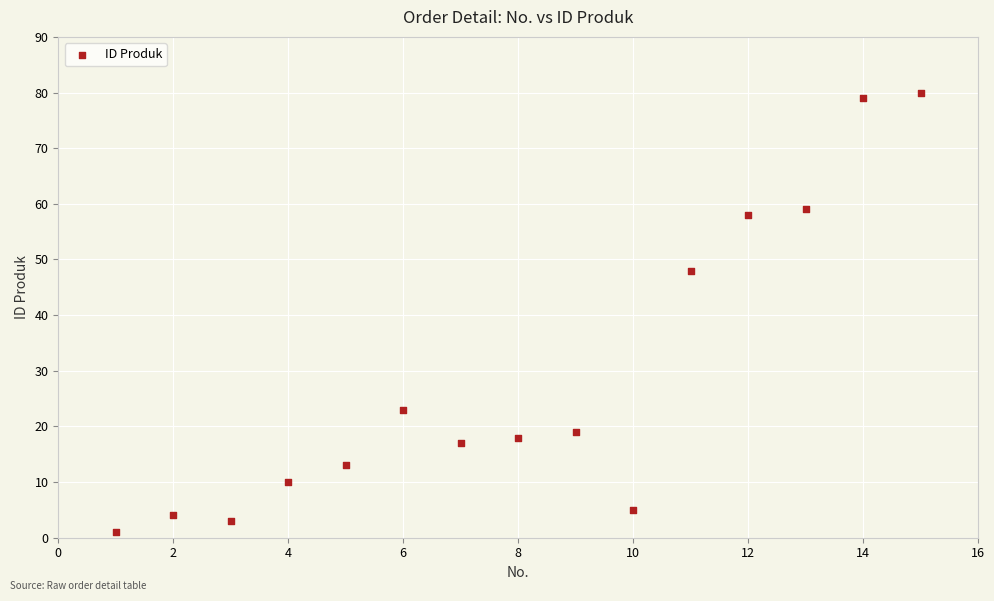

What Y value in the scatter plot is closest to 40?

48